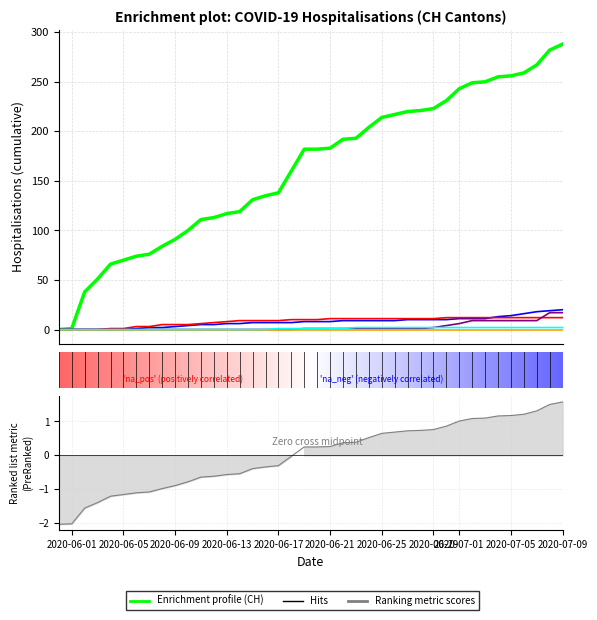

What position from the left is 2020-06-29?

30